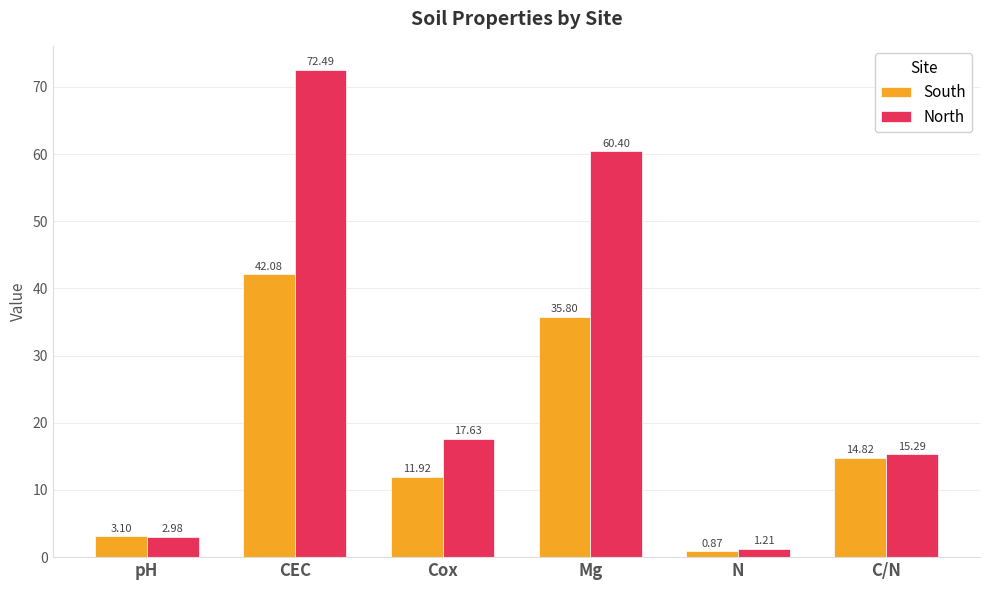

True or false: South has a value of 42.1 at CEC.

True